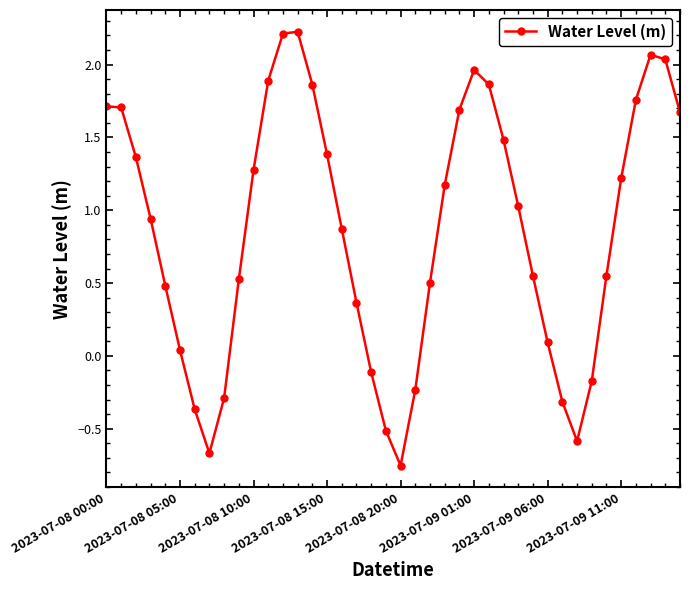

What is the maximum value shown in the chart?

2.2